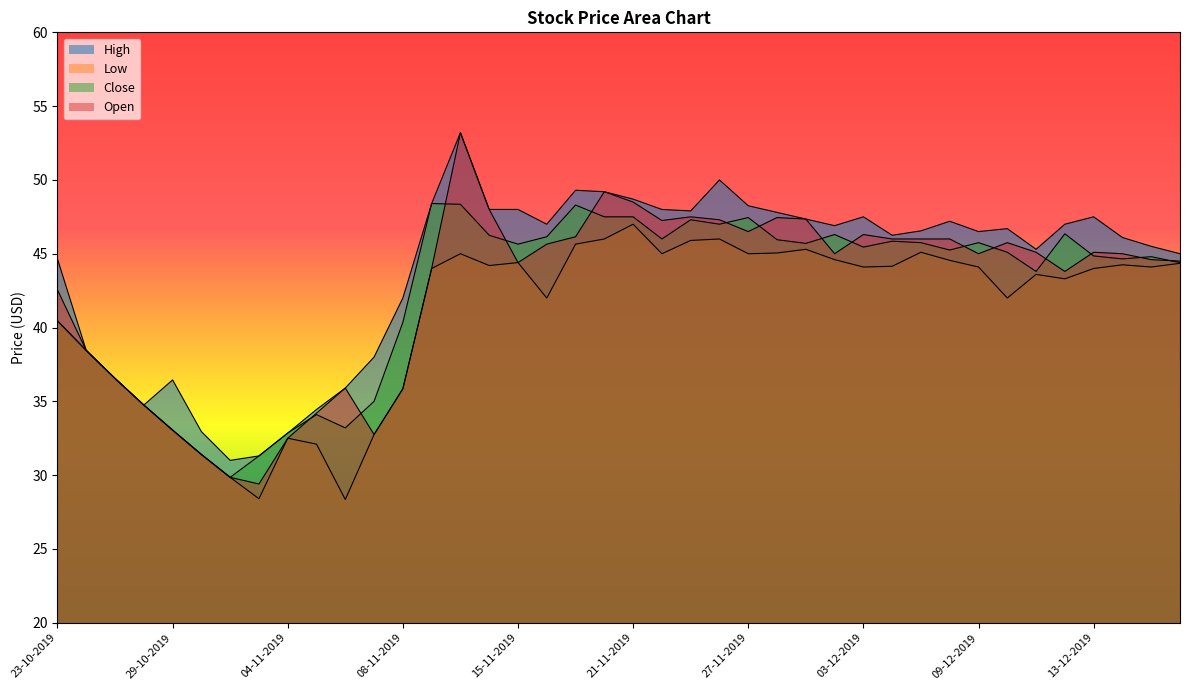

How many interior local peaks does the Open series have?

8